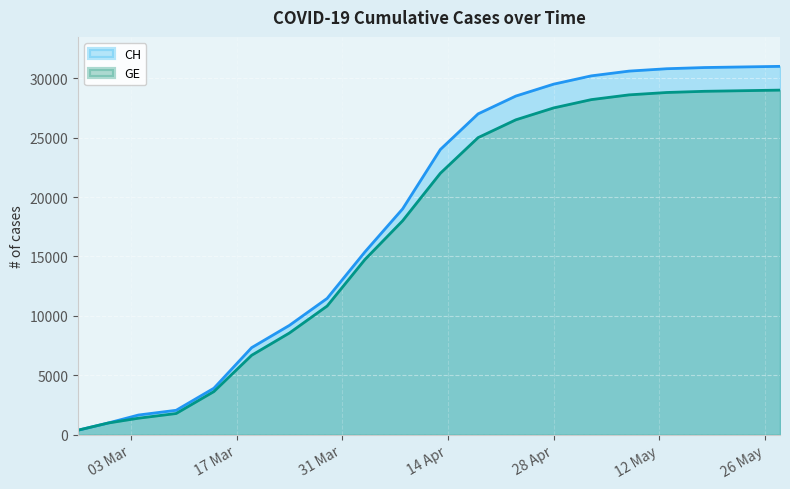

How many categories are shown in the chart?

20